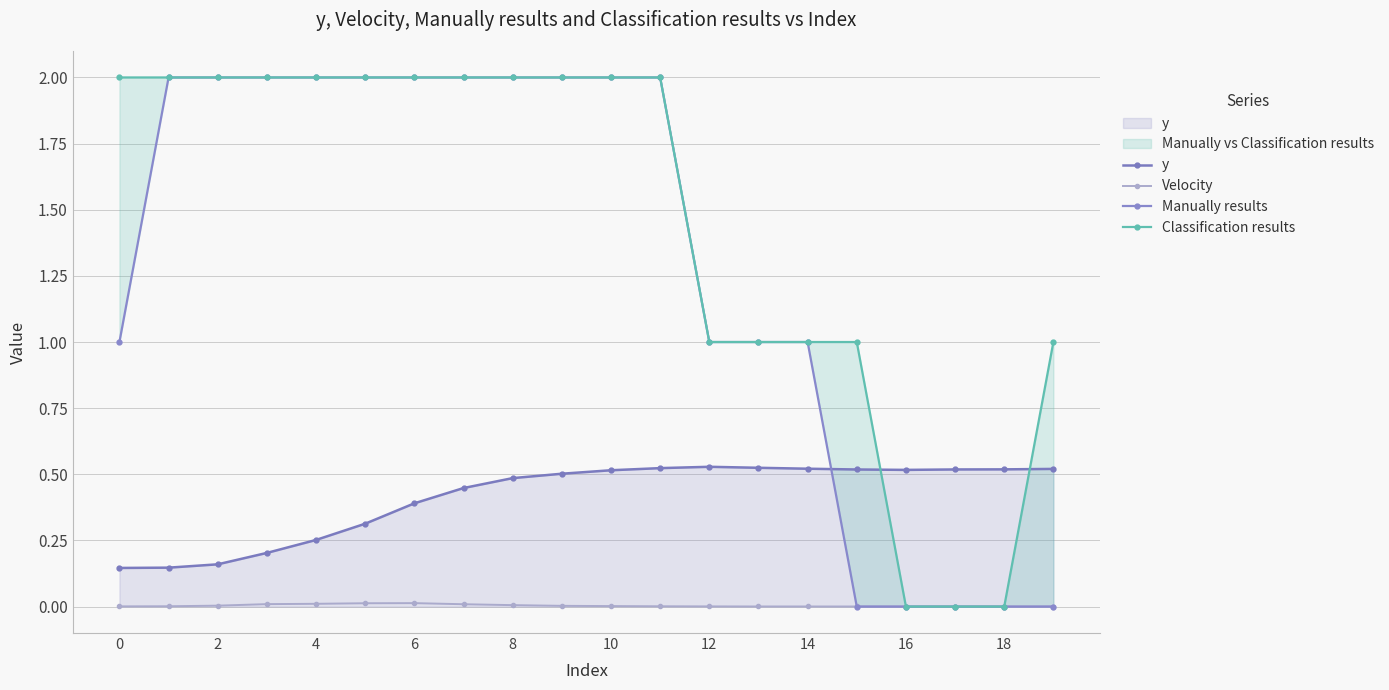

The value of Velocity at 16 is 0.0. True or false?

True